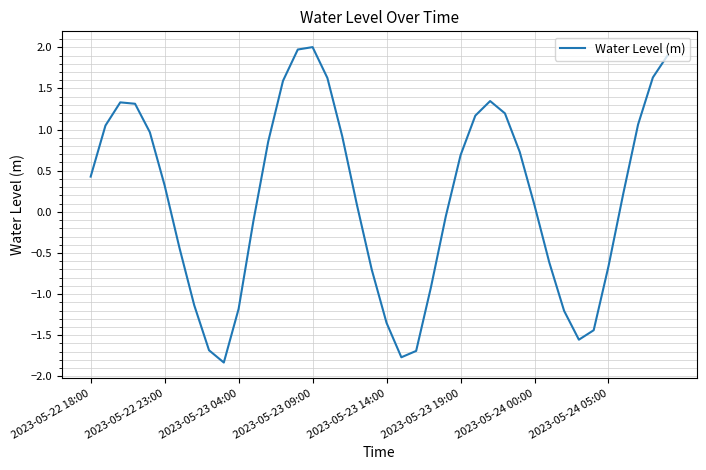

What is the greatest value displayed?

2.0